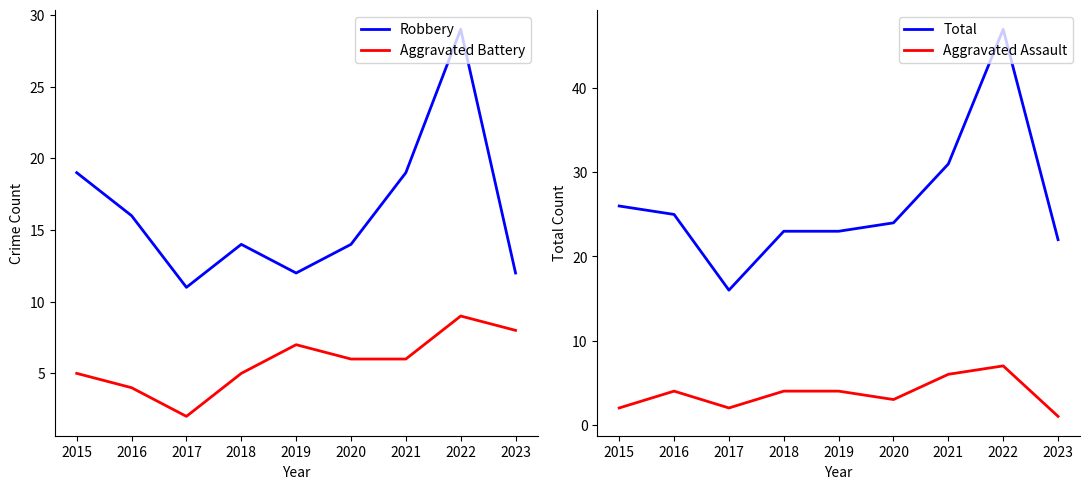

True or false: Aggravated Assault and Total cross at least once.

False